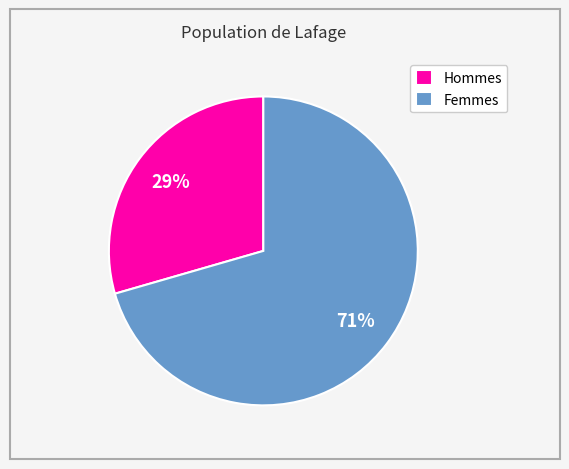

Rank the categories by value from highest to lowest.

Femmes, Hommes